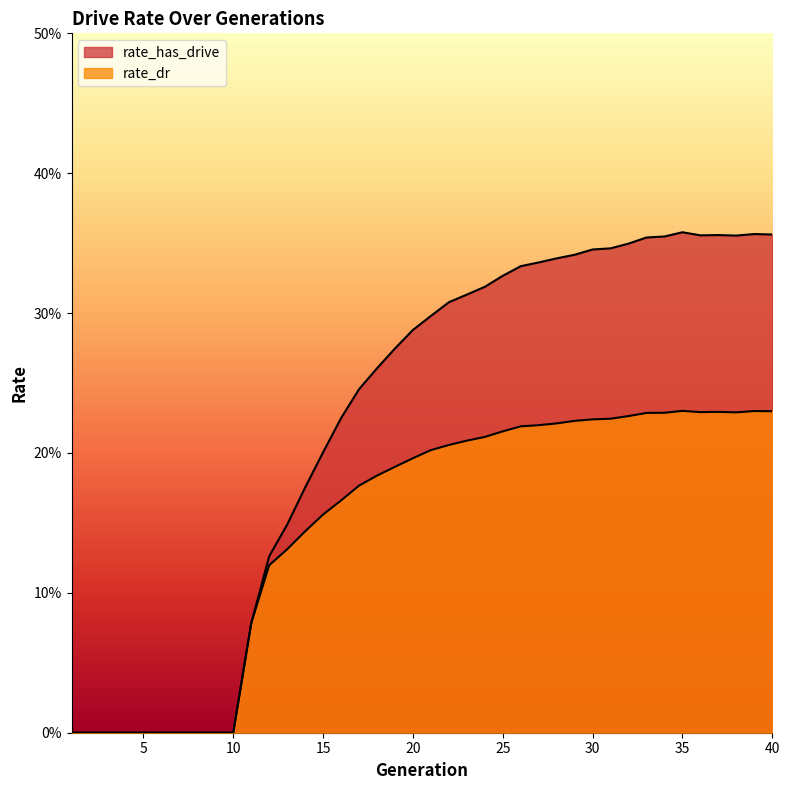

True or false: rate_dr and rate_has_drive intersect in this chart.

False